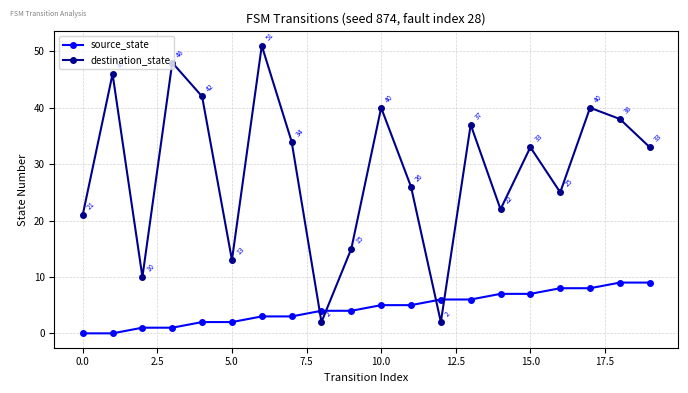

How many source_state values are between 2 and 7?

12